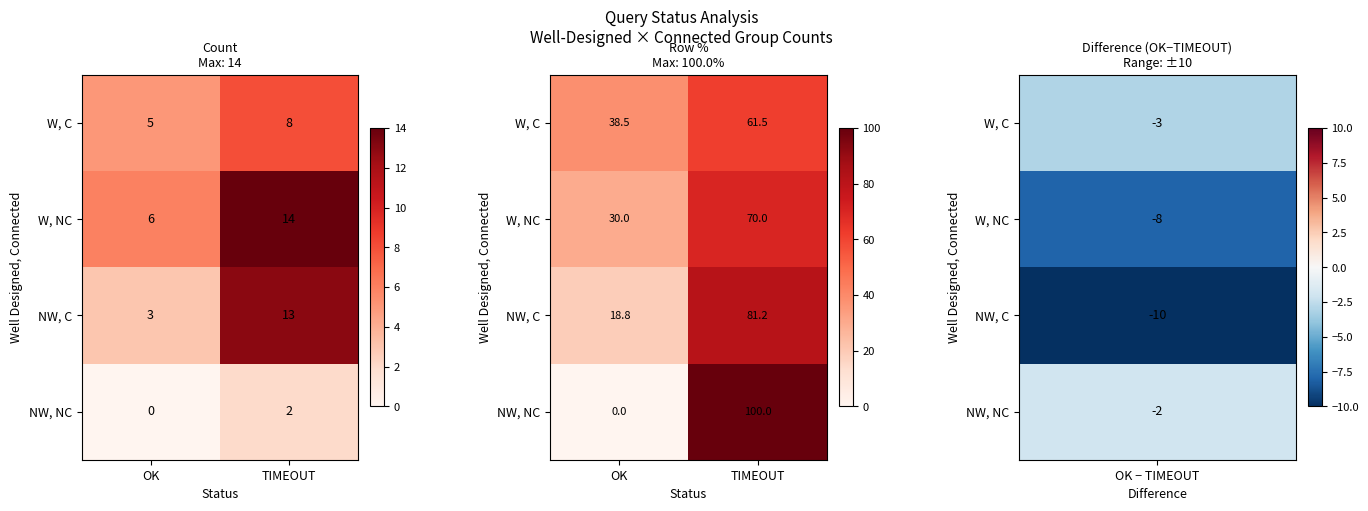

At which category does the chart reach its minimum across all series?

OK